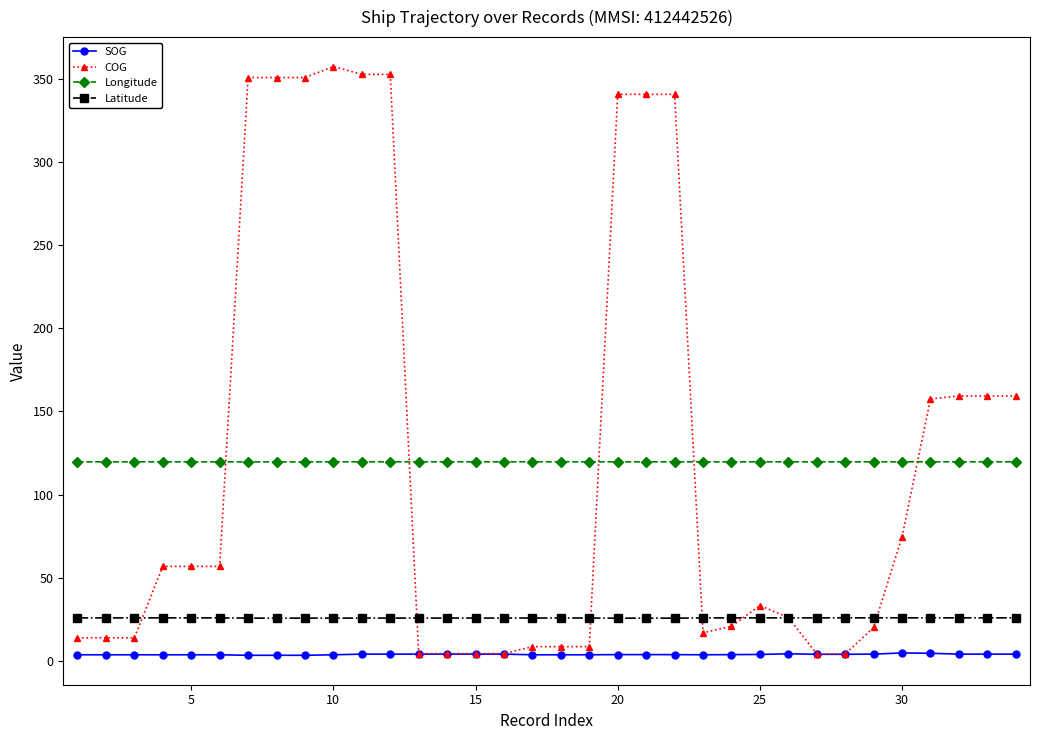

What is the value of the Longitude point at the 5th from the left?

119.7